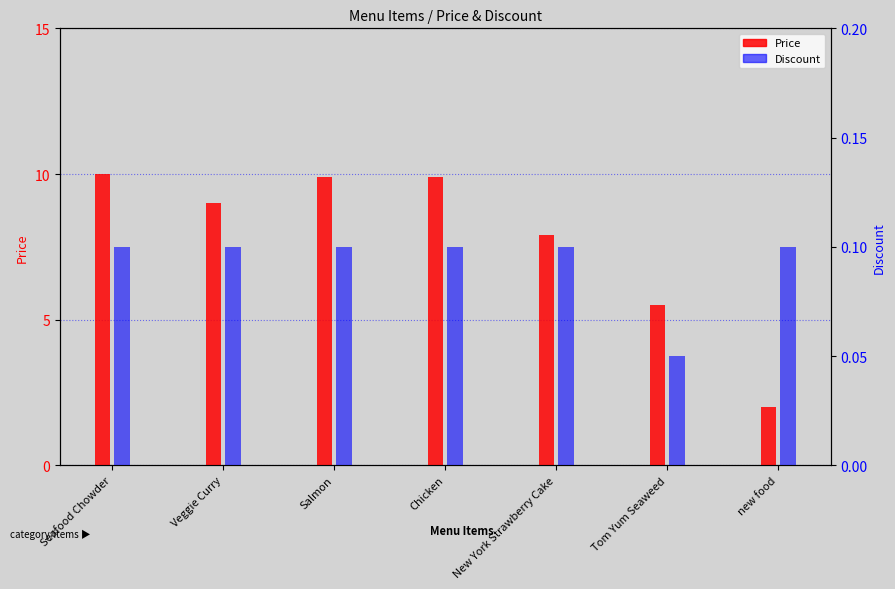

How many groups of bars are there?

7